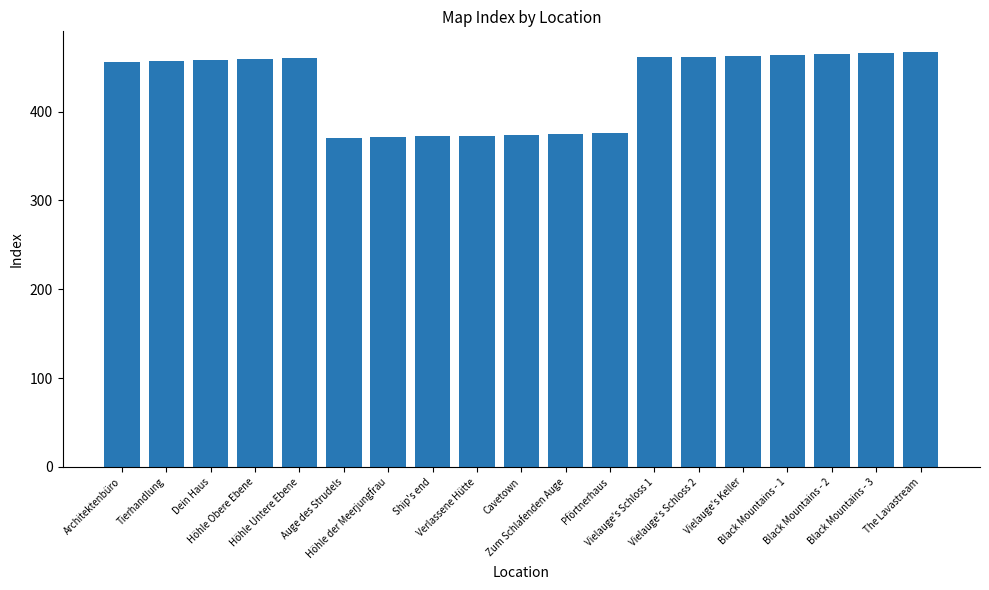

What is the value of the 7th bar from the left?

371